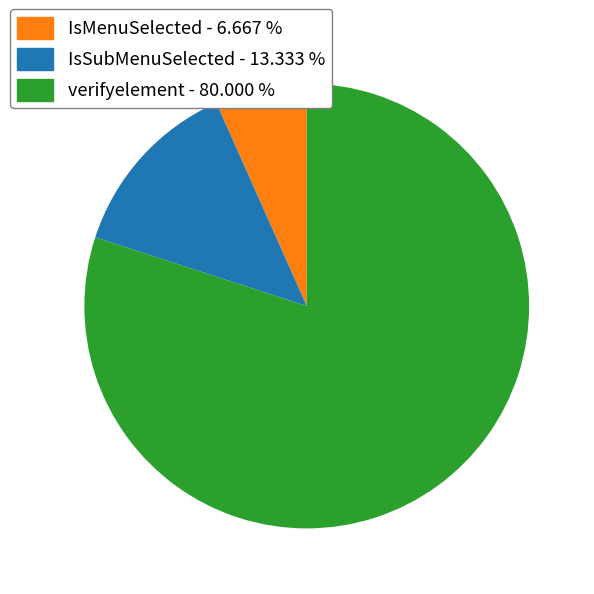

True or false: verifyelement accounts for 91% of the total.

False